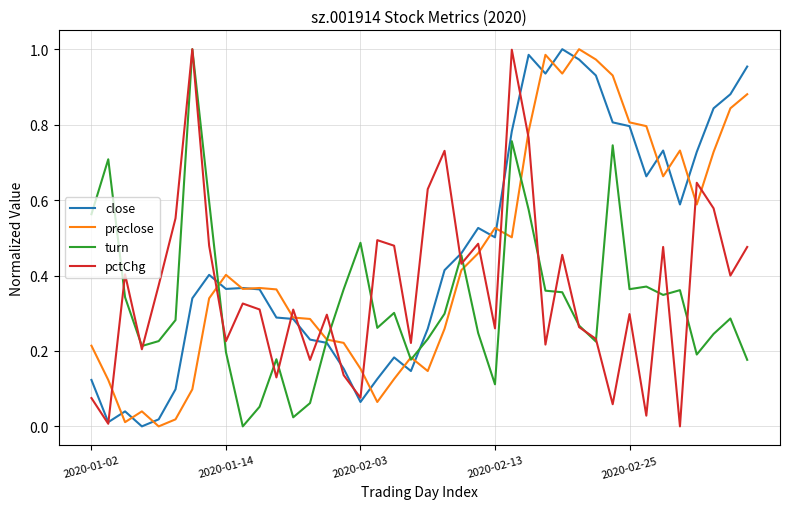

Is this an area chart (filled region under the line)?

No